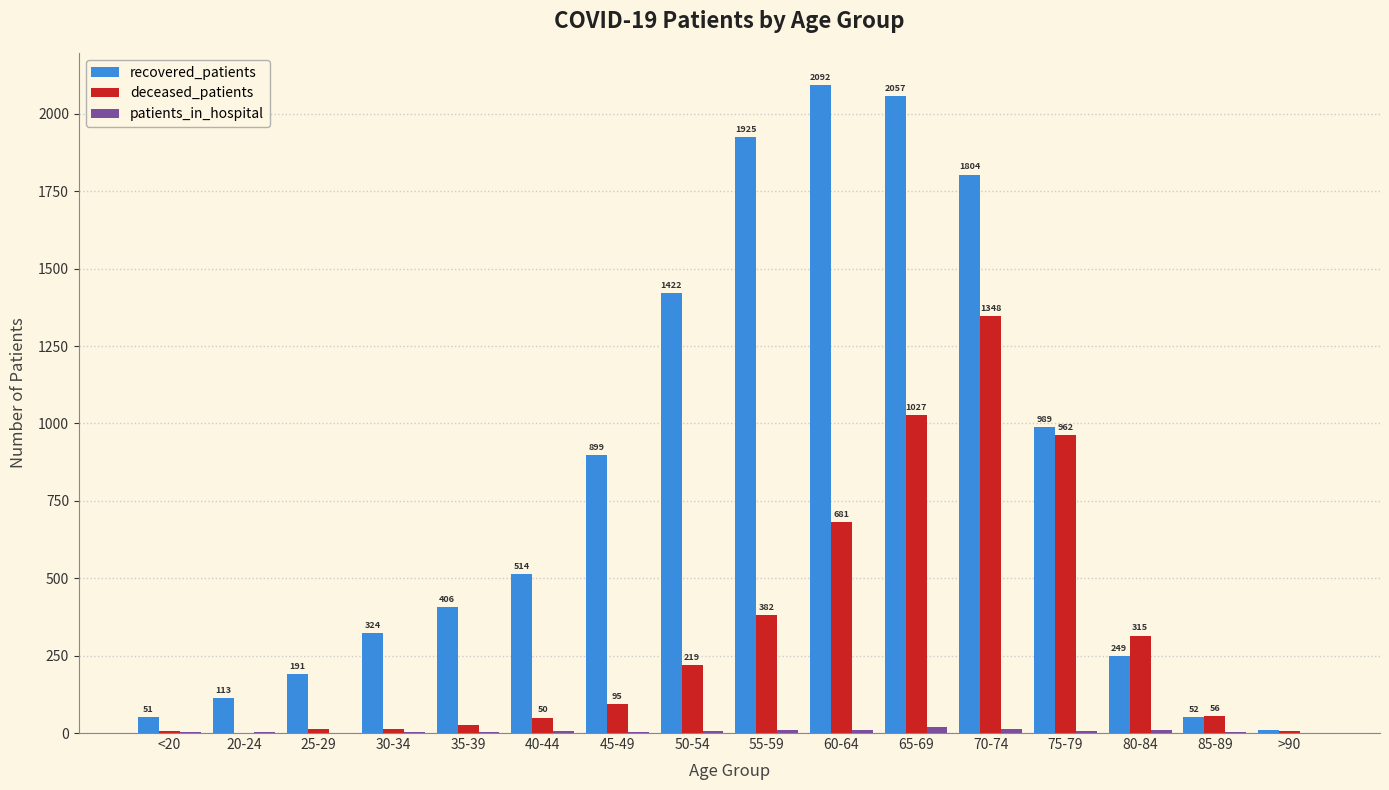

What is the sum of all recovered_patients values?

13098